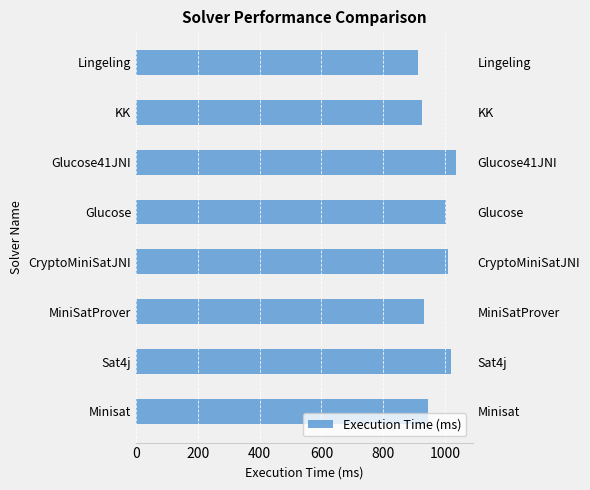

Reading left to right, list all the values displayed in this chart.

945	1019	932	1011	1003	1037	927	911